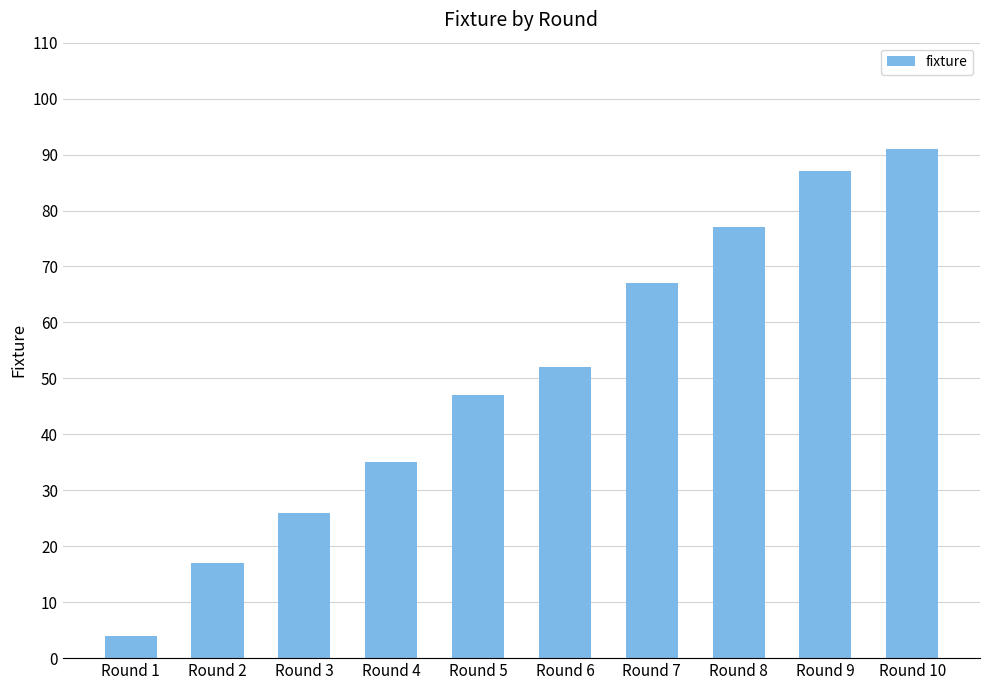

How many data points are less than 52?

5